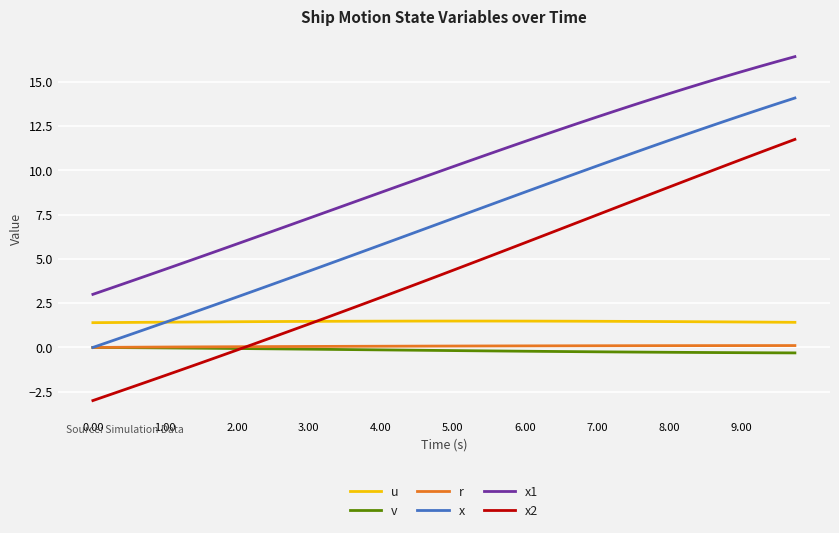

What is the minimum value shown in the chart?

-3.0